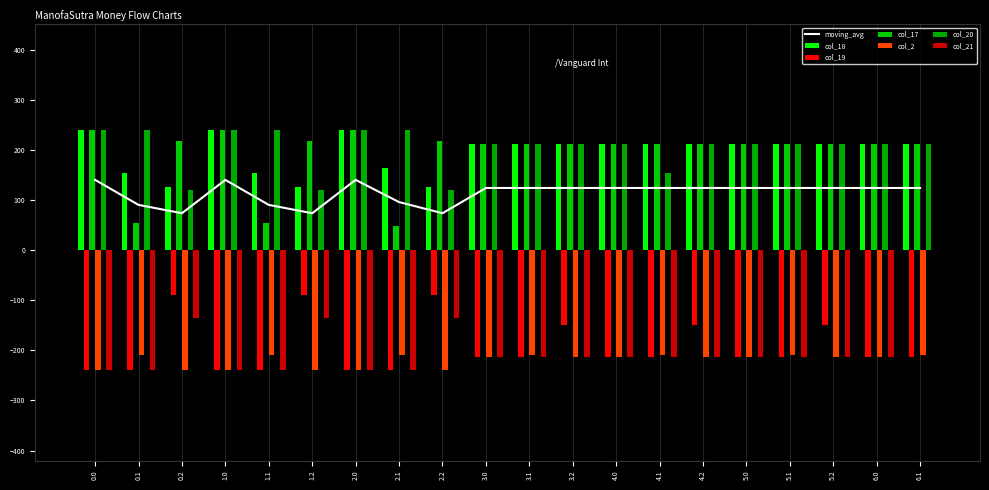

Reading right to left, list all the values displayed in this chart.

col_18: 6.1=123.9	6.0=123.9	5.2=123.9	5.1=123.9	5.0=123.9	4.2=123.9	4.1=123.9	4.0=123.9	3.2=123.9	3.1=123.9	3.0=123.9	2.2=73.5	2.1=95.7	2.0=140.0	1.2=73.5	1.1=90.1	1.0=140.0	0.2=73.5	0.1=90.1	0.0=140.0
col_19: 6.1=-212.4	6.0=-212.4	5.2=-149.7	5.1=-212.4	5.0=-212.4	4.2=-149.7	4.1=-212.4	4.0=-212.4	3.2=-149.7	3.1=-212.4	3.0=-212.4	2.2=-90.6	2.1=-240.0	2.0=-240.0	1.2=-90.6	1.1=-240.0	1.0=-240.0	0.2=-90.6	0.1=-240.0	0.0=-240.0
col_17: 6.1=212.4	6.0=212.4	5.2=212.4	5.1=212.4	5.0=212.4	4.2=212.4	4.1=212.4	4.0=212.4	3.2=212.4	3.1=212.4	3.0=211.3	2.2=217.4	2.1=48.3	2.0=240.0	1.2=217.4	1.1=53.1	1.0=240.0	0.2=217.4	0.1=53.1	0.0=240.0
col_2: 6.1=-208.8	6.0=-212.4	5.2=-212.4	5.1=-208.8	5.0=-212.4	4.2=-212.4	4.1=-208.8	4.0=-212.4	3.2=-212.4	3.1=-208.8	3.0=-212.4	2.2=-240.0	2.1=-208.8	2.0=-240.0	1.2=-240.0	1.1=-208.8	1.0=-240.0	0.2=-240.0	0.1=-208.8	0.0=-240.0
col_20: 6.1=212.4	6.0=212.4	5.2=212.4	5.1=212.4	5.0=212.4	4.2=212.4	4.1=153.2	4.0=212.4	3.2=212.4	3.1=212.4	3.0=212.4	2.2=119.5	2.1=240.0	2.0=240.0	1.2=119.5	1.1=240.0	1.0=240.0	0.2=119.5	0.1=240.0	0.0=240.0
col_21: 6.1=0.0	6.0=-212.4	5.2=-212.4	5.1=-212.4	5.0=-212.4	4.2=-212.4	4.1=-212.4	4.0=-212.4	3.2=-212.4	3.1=-212.4	3.0=-212.4	2.2=-135.8	2.1=-240.0	2.0=-240.0	1.2=-135.8	1.1=-240.0	1.0=-240.0	0.2=-135.8	0.1=-240.0	0.0=-240.0